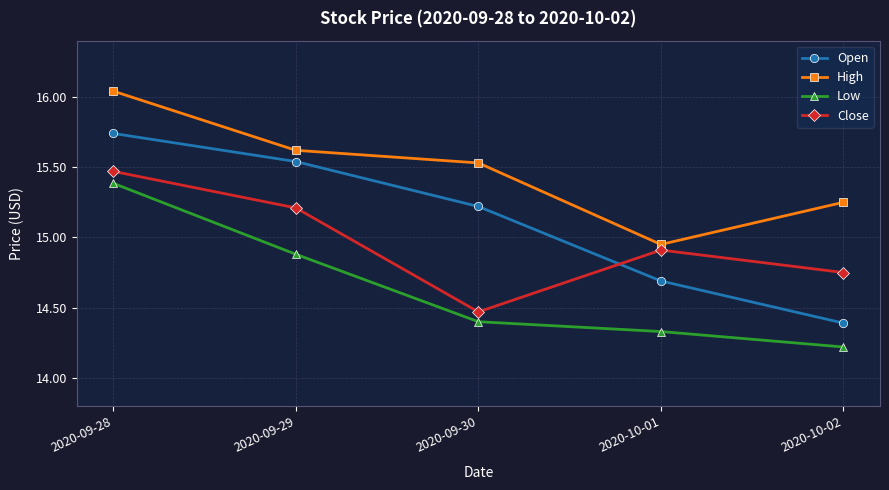

Which series has the largest range (max minus min)?

Open